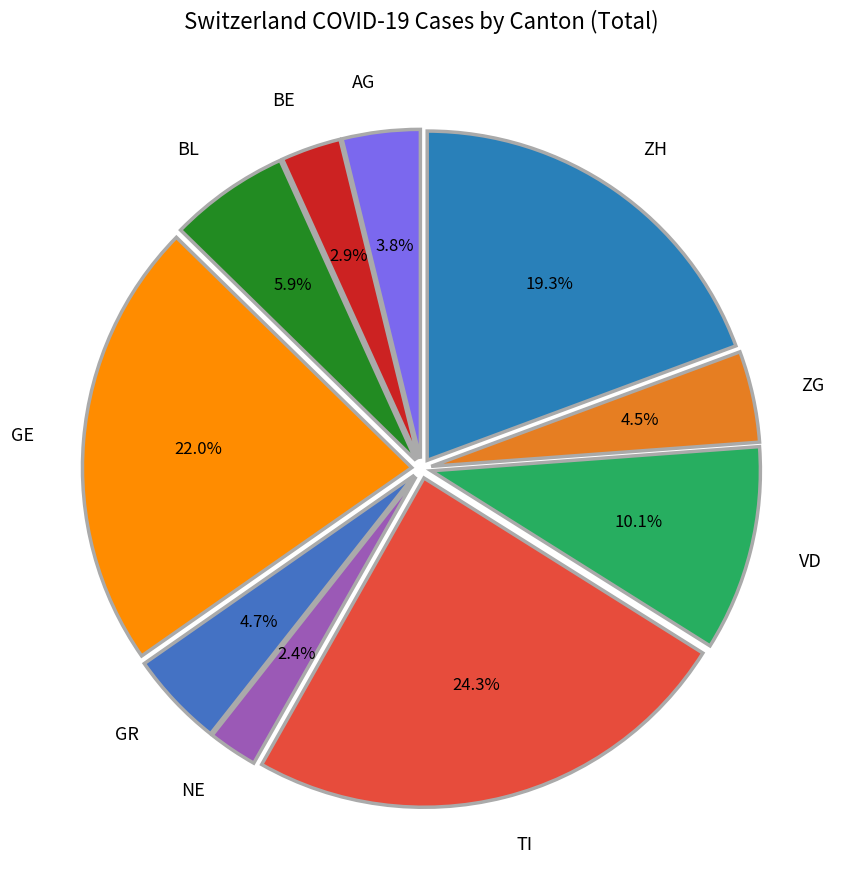

How many segments does this pie chart have?

10